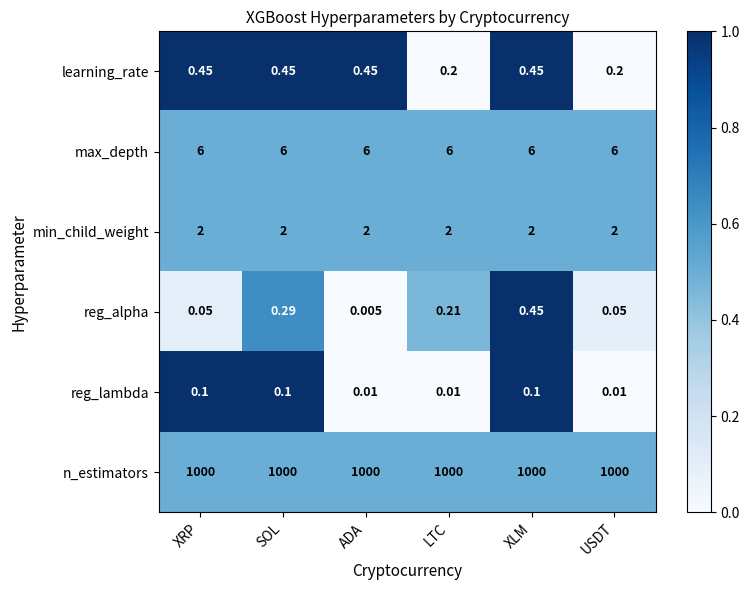

At which category is the sum across all series the highest?

XLM